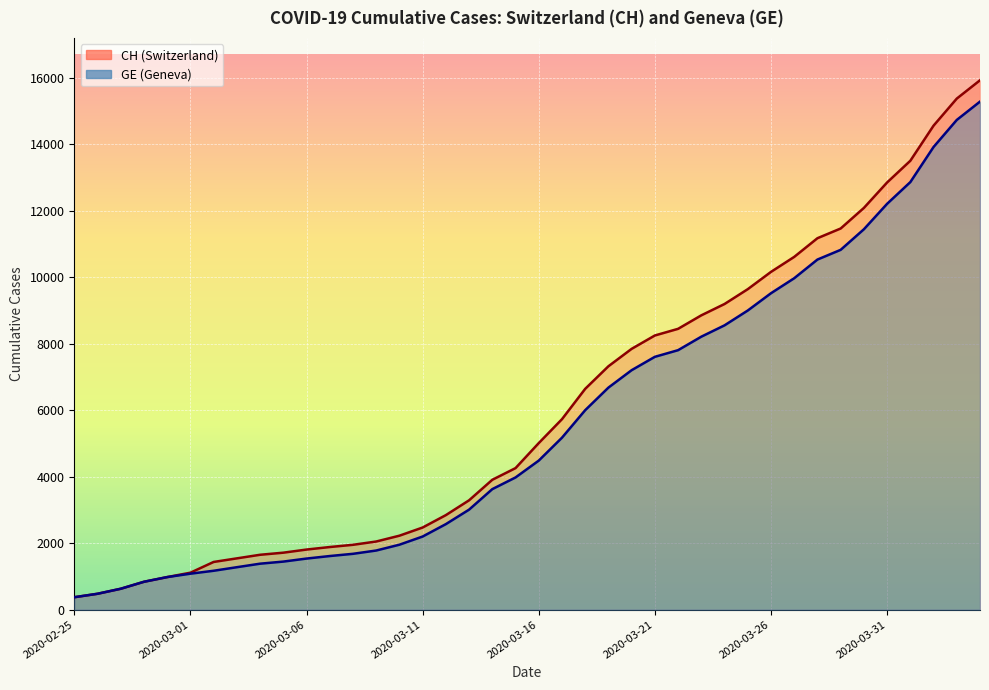

What is the label of the 14th point from the left?

2020-03-09